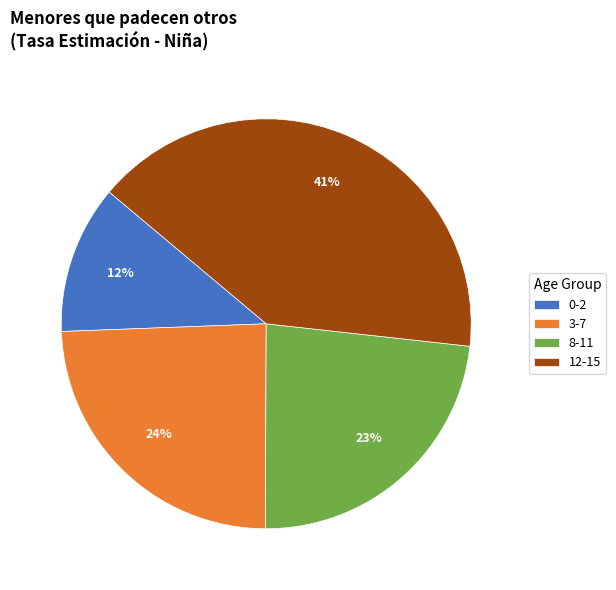

To the nearest percent, what is the difference between the largest and smallest slice percentages?

29%